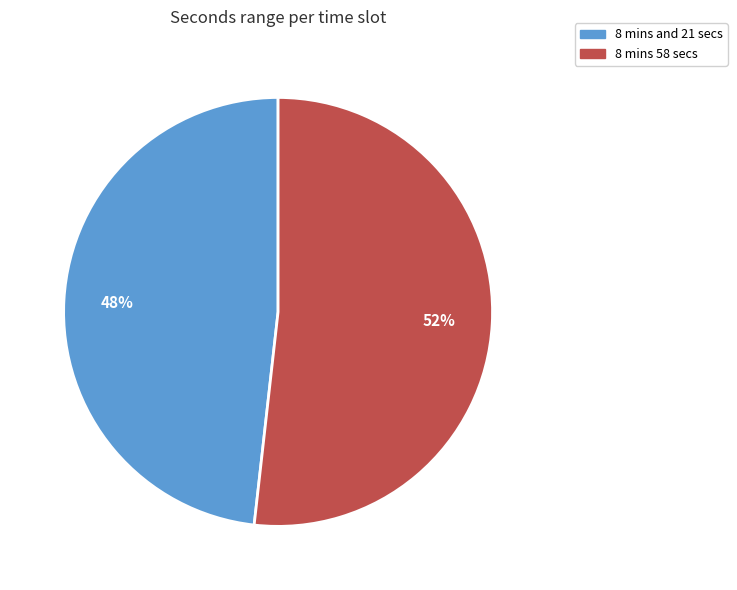

Which category has the smallest portion of the pie?

8 mins and 21 secs